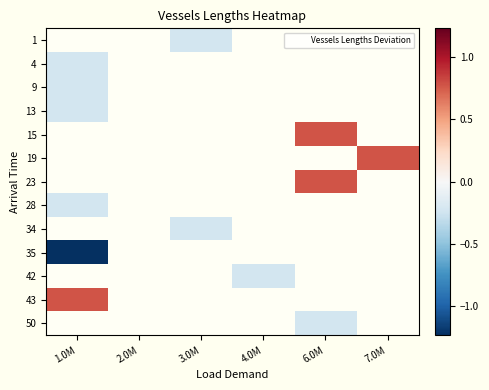

How many negative values does the 13 series have?

1